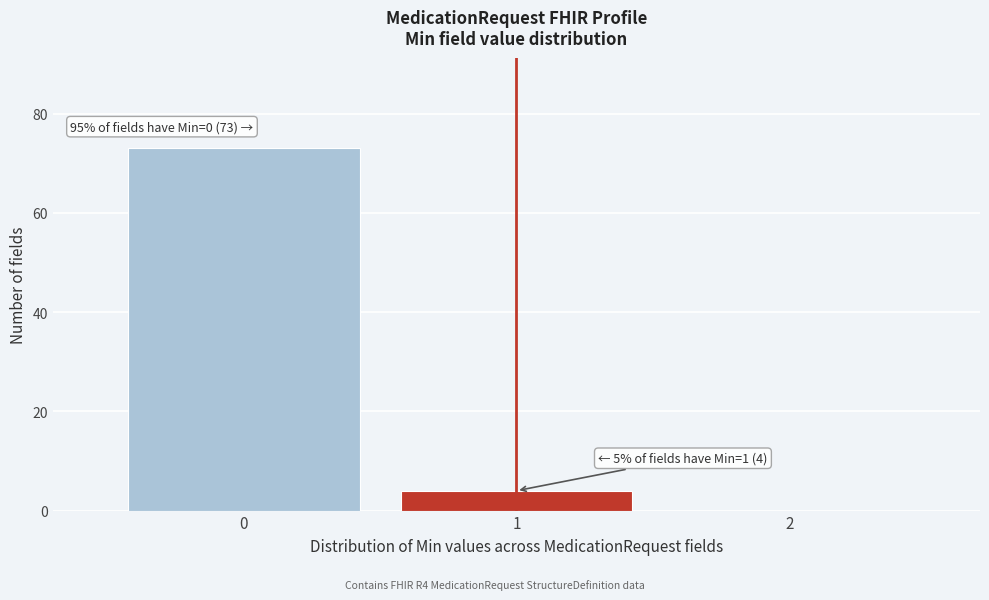

Over which range of the x-axis is the bar tallest?

-0.5 to 0.5